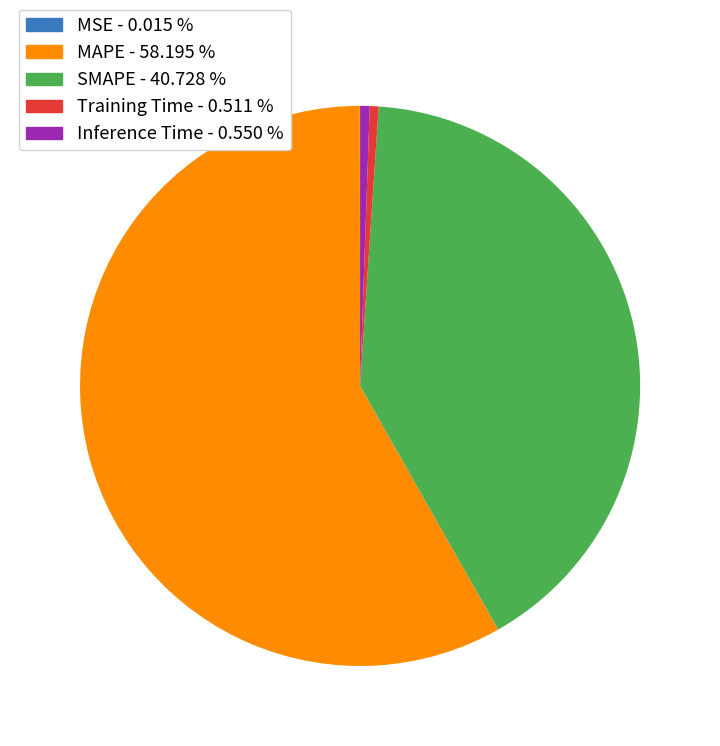

Which category has the biggest portion of the pie?

MAPE